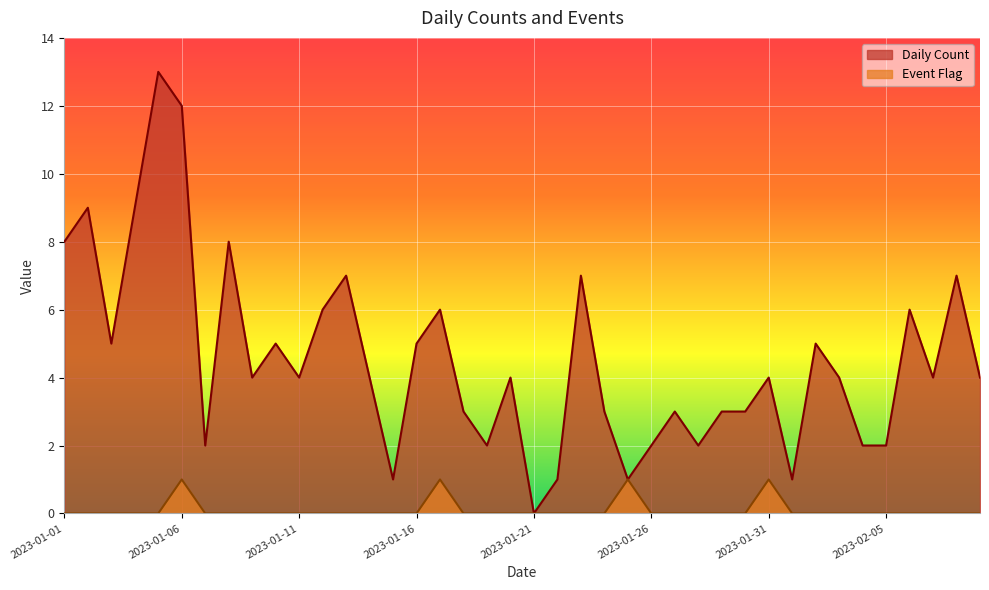

Between 2023-01-20 and 2023-02-09, which series saw the biggest shift?

Daily Count